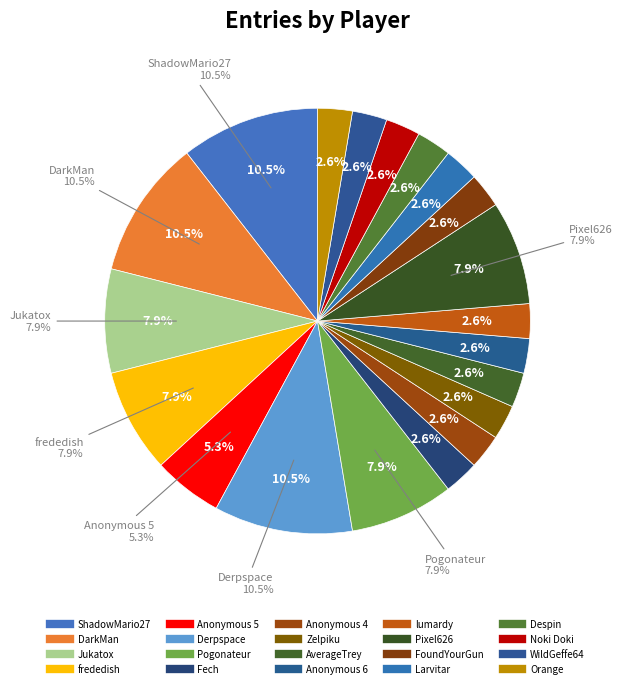

What is the ratio of the value at Zelpiku to the value at Anonymous 5?

0.5